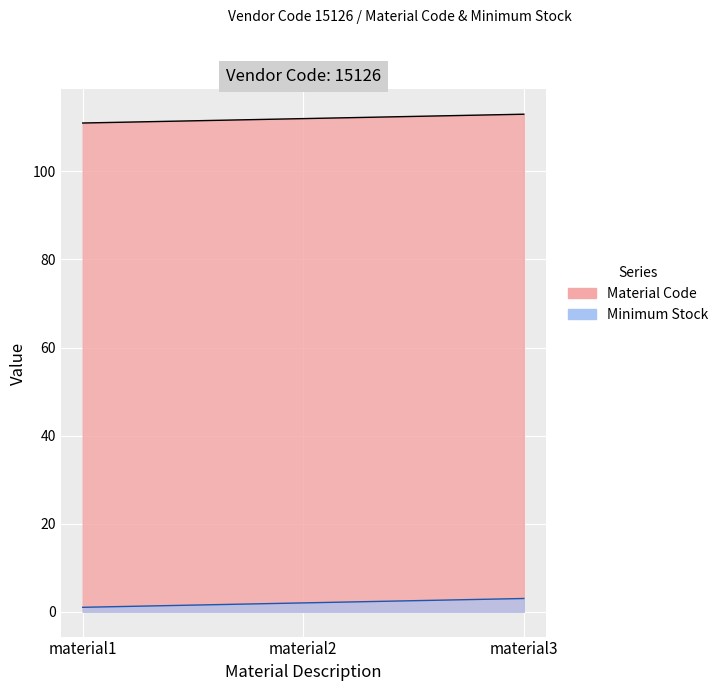

The value of Material Code at material1 is 159. True or false?

False